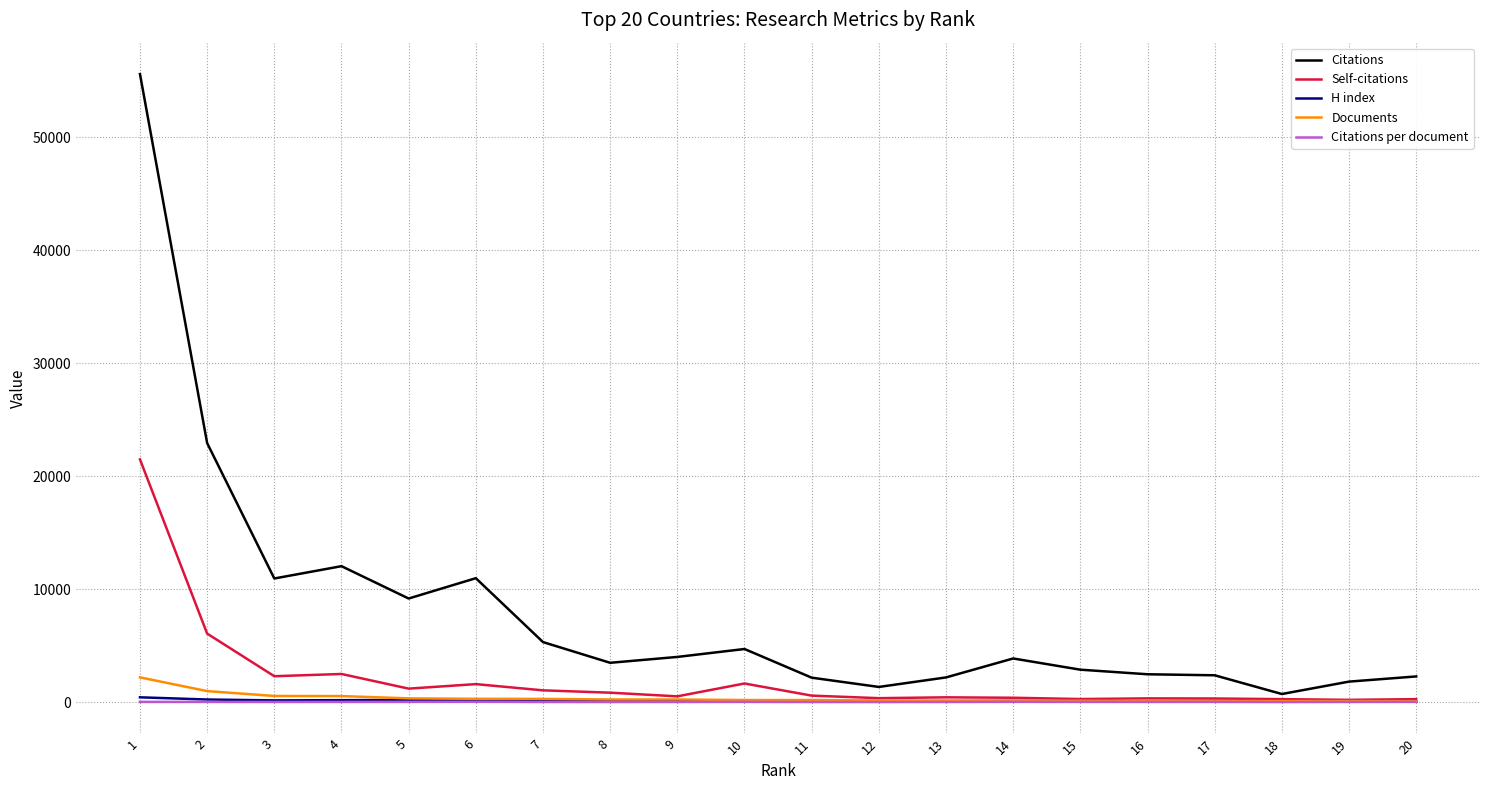

The value of Citations at 4 is 12039.0. True or false?

True